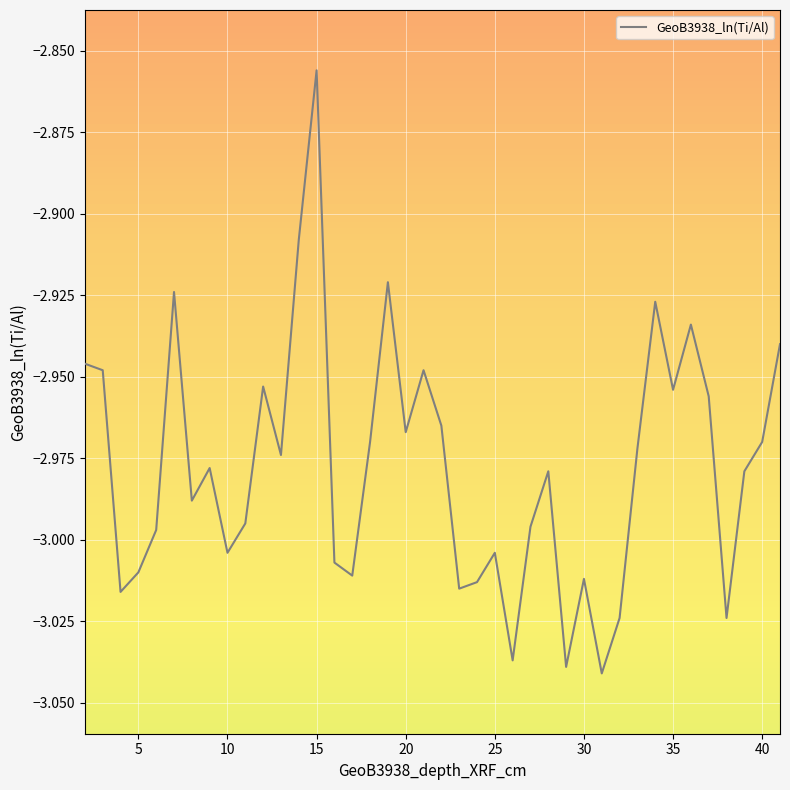

What is the difference between the maximum and second lowest values?

0.2